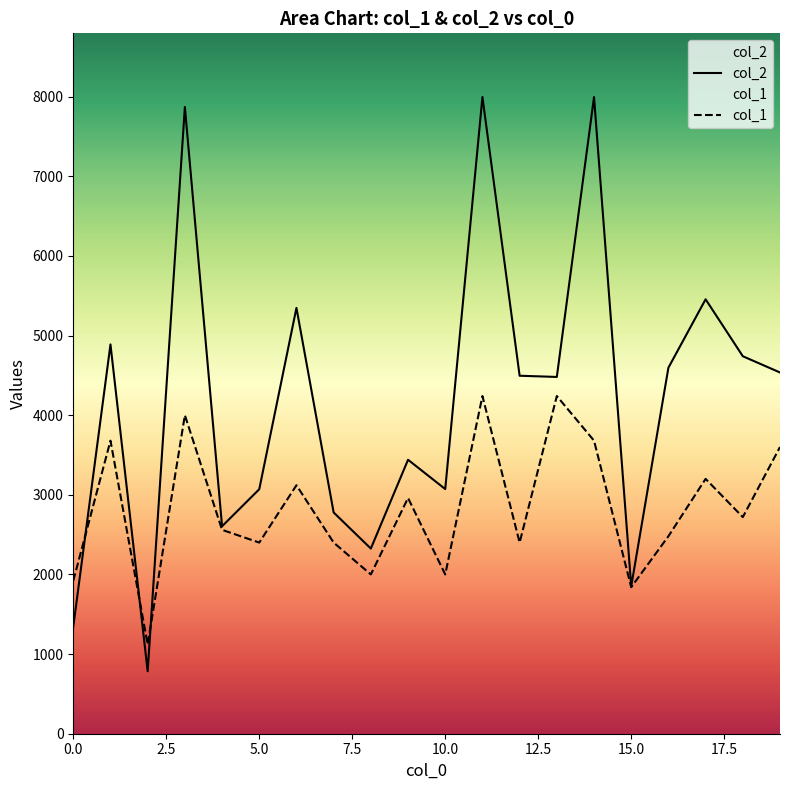

At which category is the sum across all series the highest?

11